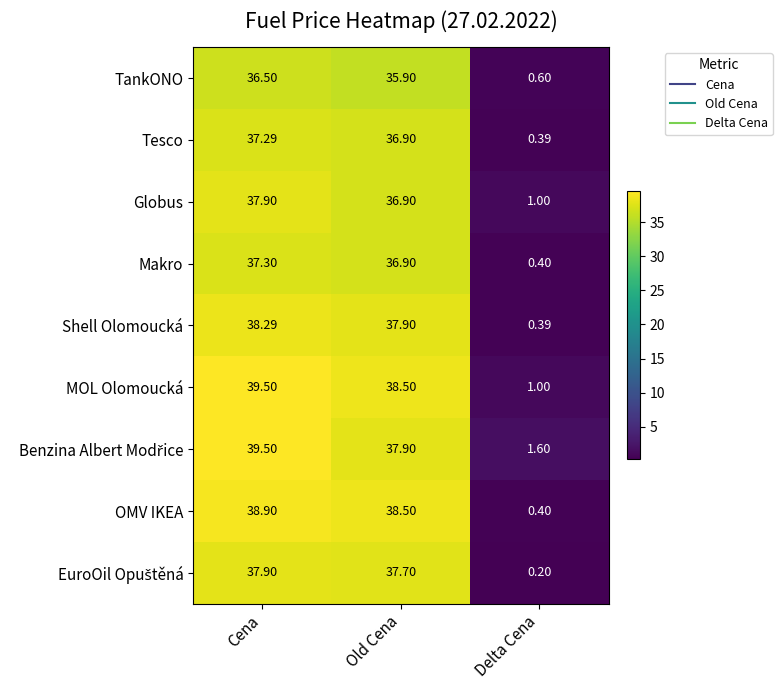

List the labels in order of TankONO value, smallest first.

Delta Cena, Old Cena, Cena